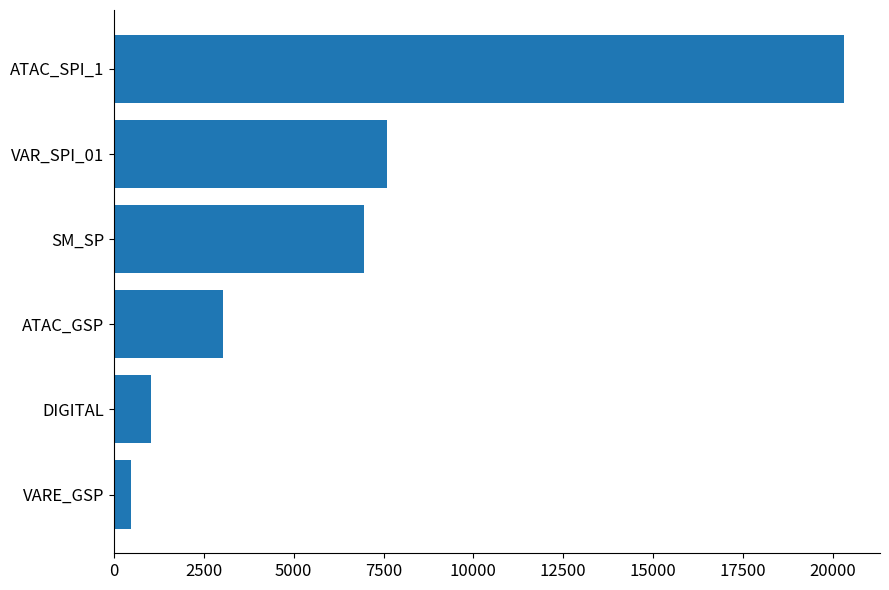

Approximately how many times larger is the value at VAR_SPI_01 compared to SM_SP?

1.1